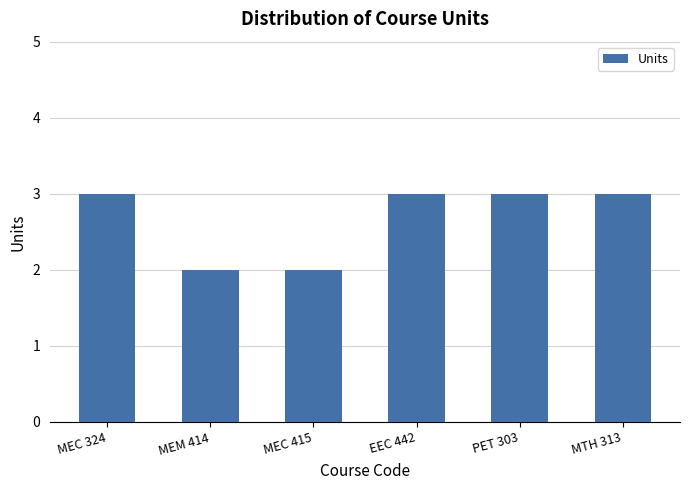

What is the sum of the values at EEC 442 and PET 303?

6